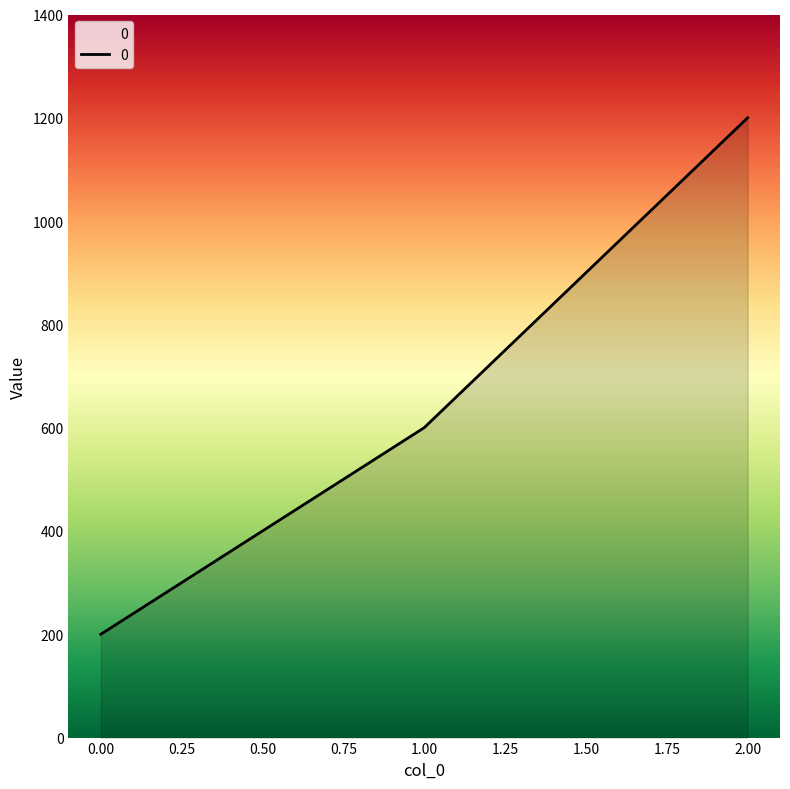

List the labels in order of value, smallest first.

0.00, 1.00, 2.00